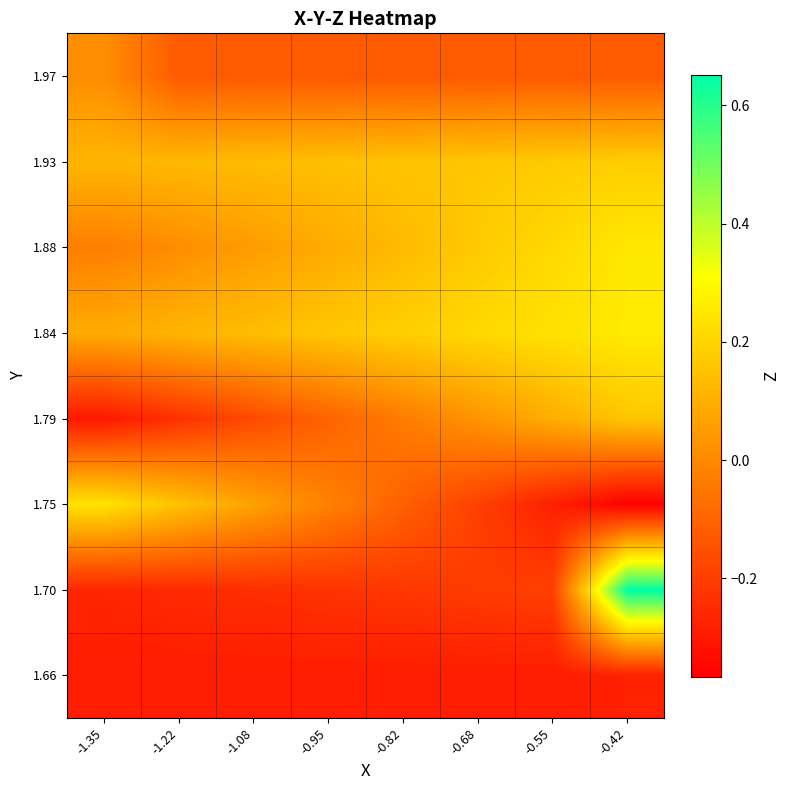

Reading left to right, what are all the values shown in this chart?

1.66: -1.35=-0.3	-1.22=-0.3	-1.08=-0.3	-0.95=-0.3	-0.82=-0.3	-0.68=-0.3	-0.55=-0.3	-0.42=-0.3
1.70: -1.35=-0.3	-1.22=-0.3	-1.08=-0.2	-0.95=-0.2	-0.82=-0.2	-0.68=-0.2	-0.55=-0.2	-0.42=0.7
1.75: -1.35=0.2	-1.22=0.2	-1.08=0.1	-0.95=-0.0	-0.82=-0.1	-0.68=-0.2	-0.55=-0.3	-0.42=-0.4
1.79: -1.35=-0.3	-1.22=-0.2	-1.08=-0.2	-0.95=-0.1	-0.82=-0.0	-0.68=0.0	-0.55=0.1	-0.42=0.2
1.84: -1.35=0.1	-1.22=0.1	-1.08=0.1	-0.95=0.2	-0.82=0.2	-0.68=0.2	-0.55=0.2	-0.42=0.3
1.88: -1.35=-0.0	-1.22=0.0	-1.08=0.1	-0.95=0.1	-0.82=0.1	-0.68=0.2	-0.55=0.2	-0.42=0.3
1.93: -1.35=0.1	-1.22=0.1	-1.08=0.1	-0.95=0.1	-0.82=0.2	-0.68=0.2	-0.55=0.2	-0.42=0.2
1.97: -1.35=0.0	-1.22=-0.1	-1.08=-0.1	-0.95=-0.1	-0.82=-0.1	-0.68=-0.1	-0.55=-0.1	-0.42=-0.1